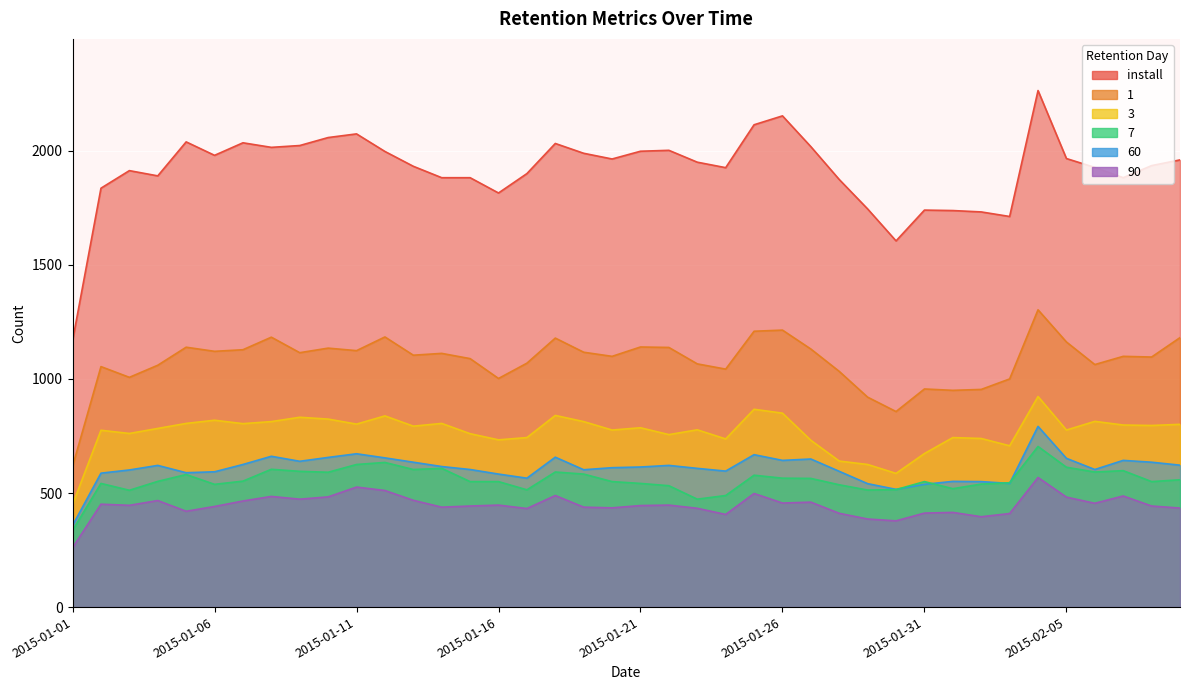

Where does the install series first go above 1950?

2015-01-05